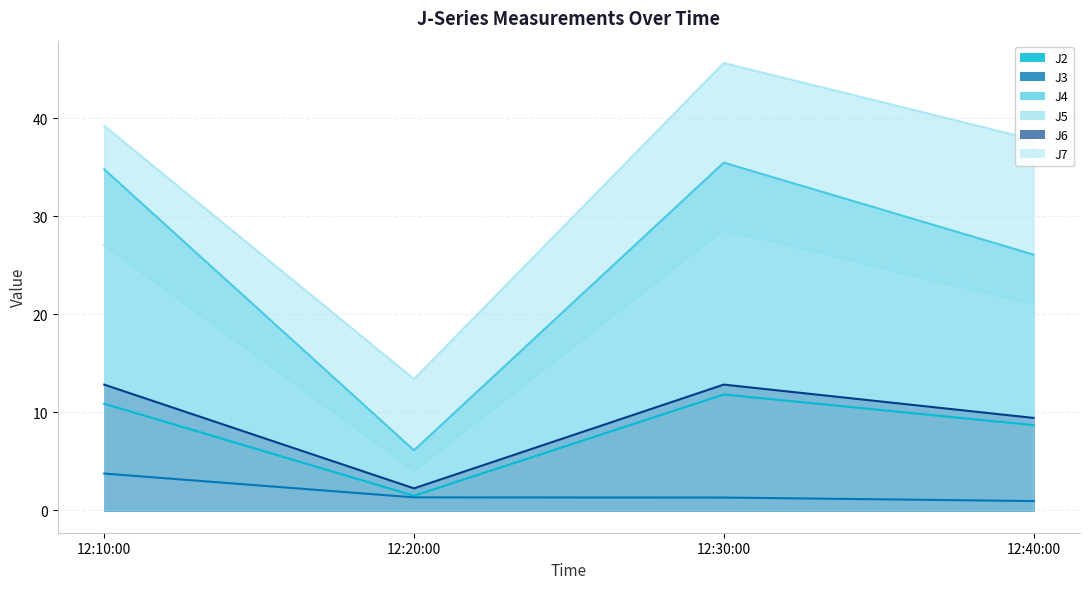

Which category has the highest value across all series?

12:30:00